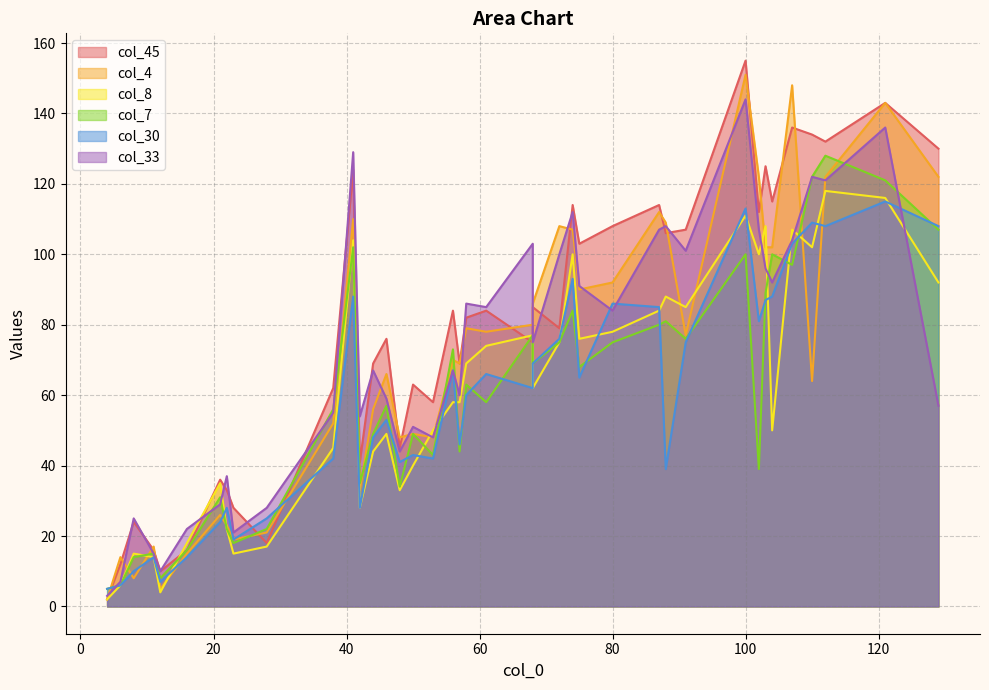

What is the lowest value of the col_8 series?

2